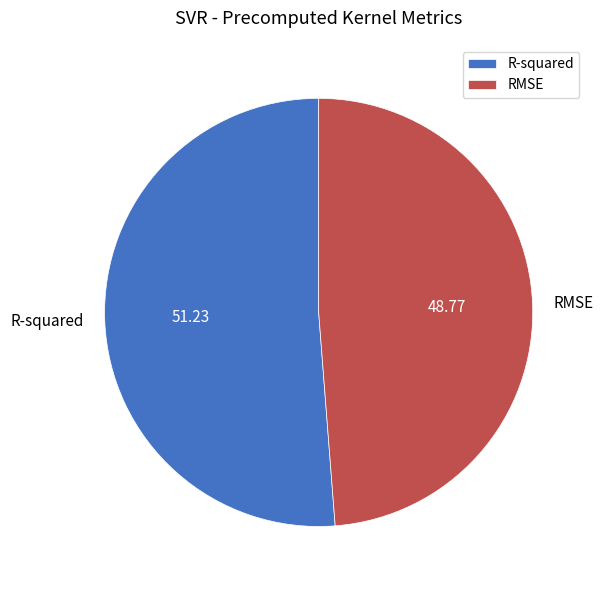

Is it true that RMSE is 49% of the pie?

True